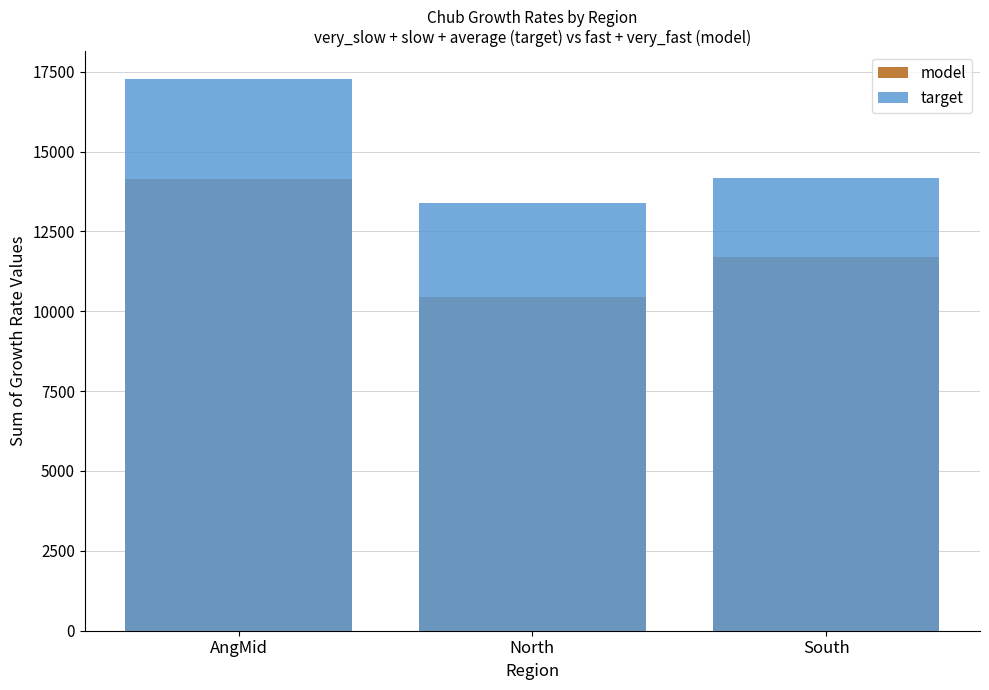

At which label is model closest to 12292?

South